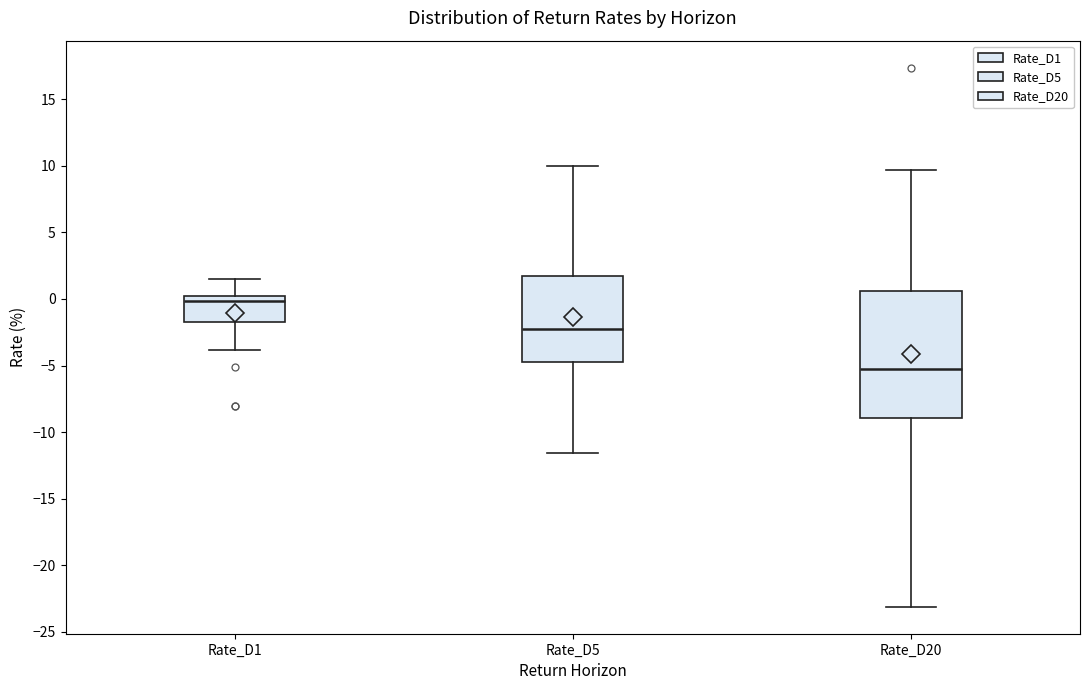

Reading left to right, transcribe this box plot: for each box, give where its median line is, the range the box spans, and where its two whiskers end, as read against the y-axis. The values are not printed on the chart, so give them approximately, as read against the axis.

Rate_D1: median 0.0 (just below the box's upper edge), box -1.5 to 0.0, whiskers -4.0 to 1.5
Rate_D5: median -2.5, box -4.5 to 1.5, whiskers -11.5 to 10.0
Rate_D20: median -5.0, box -9.0 to 0.5, whiskers -23.0 to 9.5